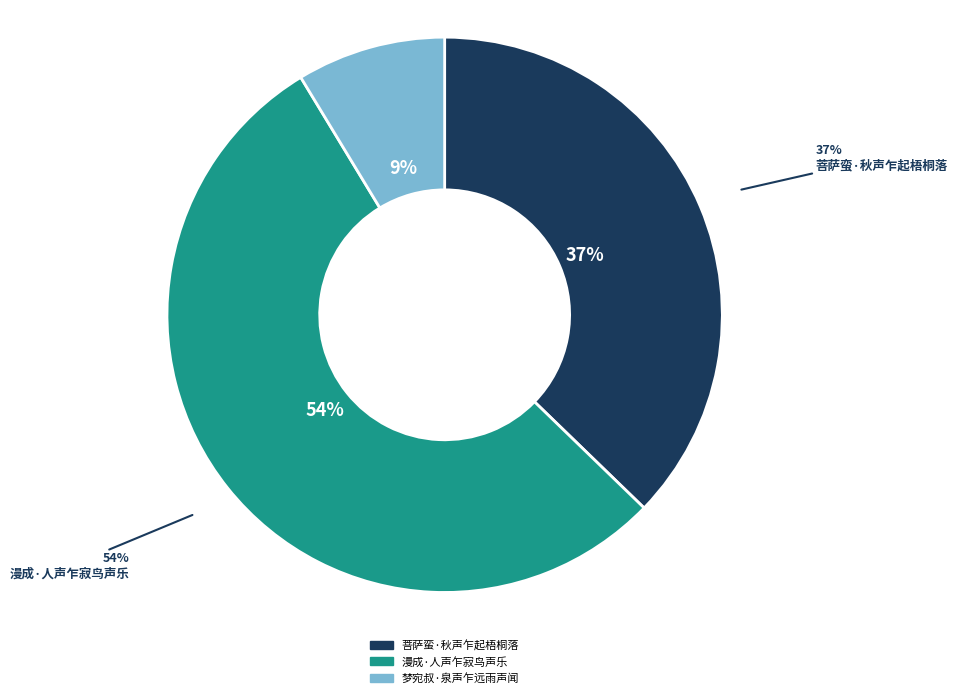

What is the total percentage of 梦宛叔·泉声乍远雨声闻 and 漫成·人声乍寂鸟声乐?

62.8%